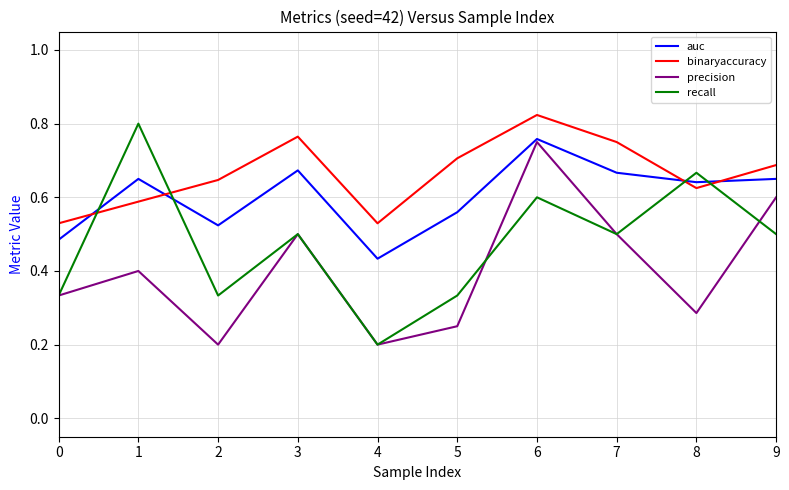

Where is the first local minimum for auc?

2